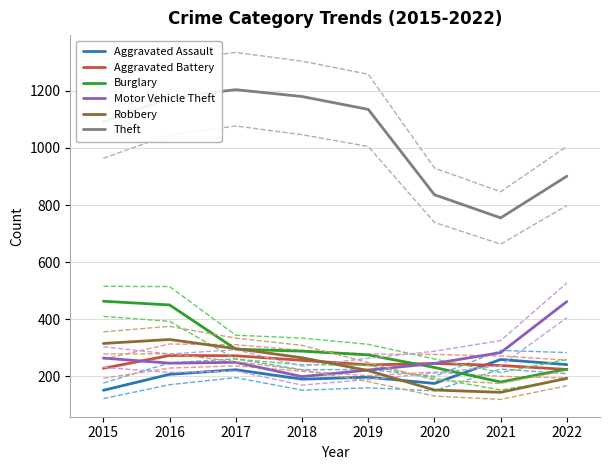

True or false: Robbery has a value of 253 at 2020.

False